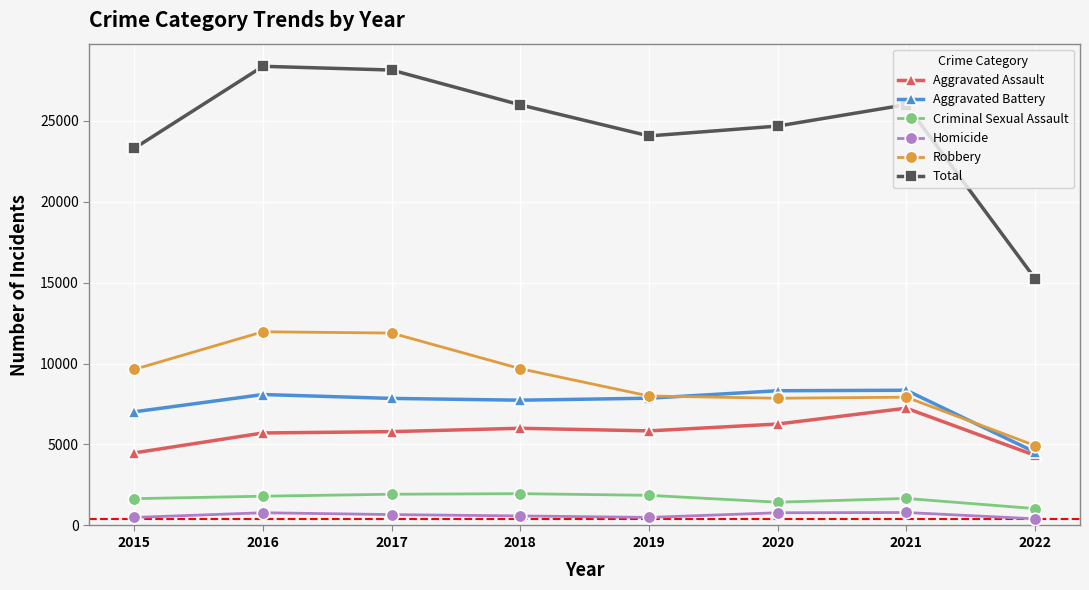

What is the spread (max minus min) of values at 2021?

25180